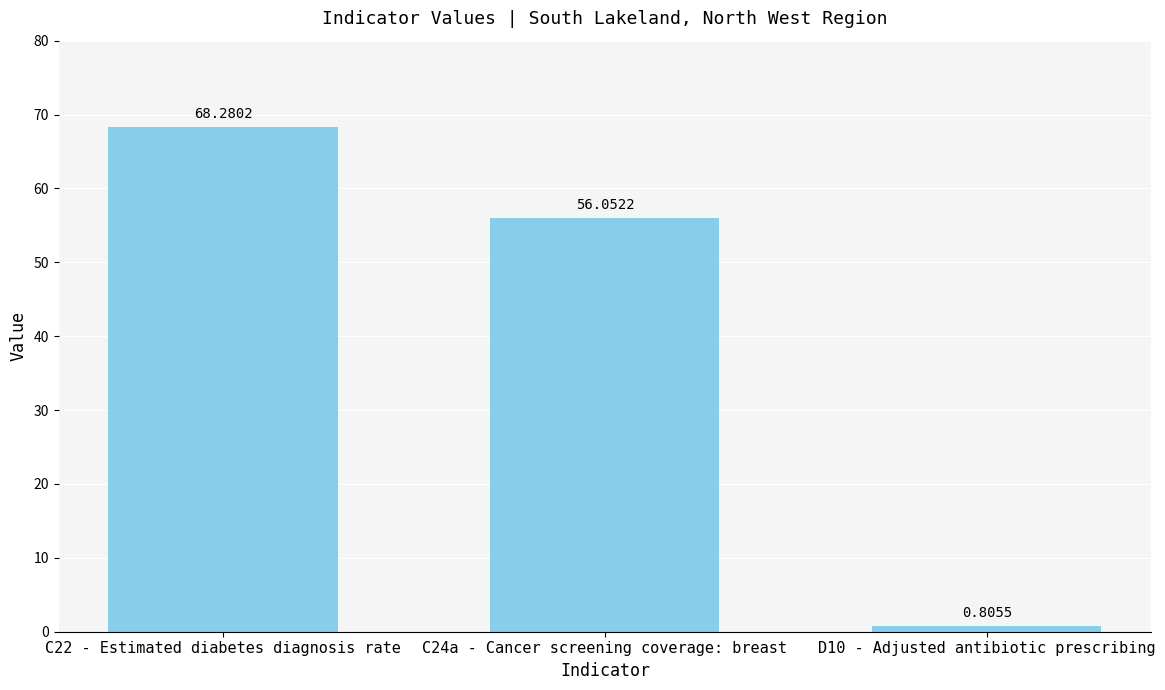

At which category does the chart reach its minimum across all series?

D10 - Adjusted antibiotic prescribing